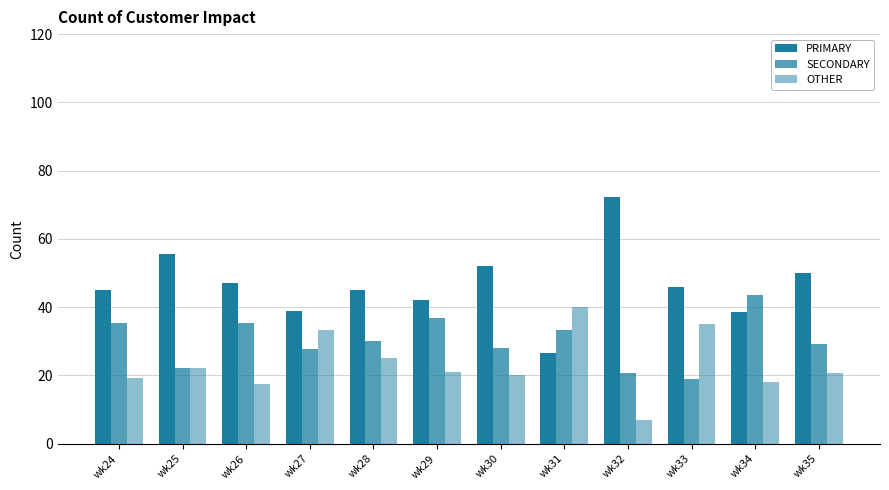

Reading right to left, extract all data points from this chart.

PRIMARY: wk35=50.0	wk34=38.5	wk33=45.9	wk32=72.4	wk31=26.7	wk30=52.0	wk29=42.1	wk28=45.0	wk27=38.9	wk26=47.1	wk25=55.6	wk24=45.2
SECONDARY: wk35=29.2	wk34=43.6	wk33=18.9	wk32=20.7	wk31=33.3	wk30=28.0	wk29=36.8	wk28=30.0	wk27=27.8	wk26=35.3	wk25=22.2	wk24=35.5
OTHER: wk35=20.8	wk34=17.9	wk33=35.1	wk32=6.9	wk31=40.0	wk30=20.0	wk29=21.1	wk28=25.0	wk27=33.3	wk26=17.6	wk25=22.2	wk24=19.4